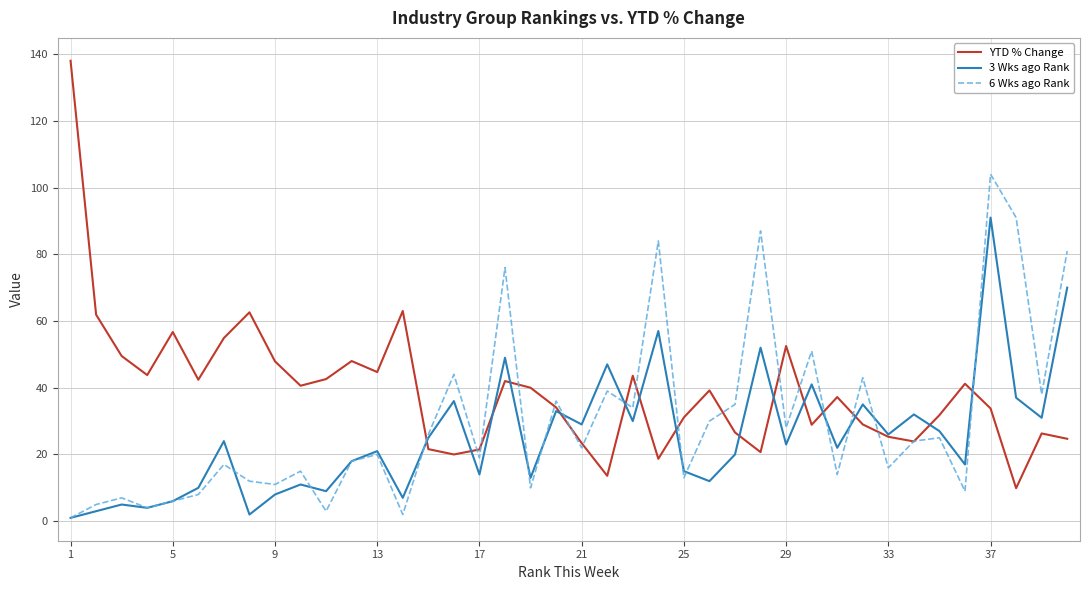

List the series in order of their overall mean, lowest first.

3 Wks ago Rank, 6 Wks ago Rank, YTD % Change